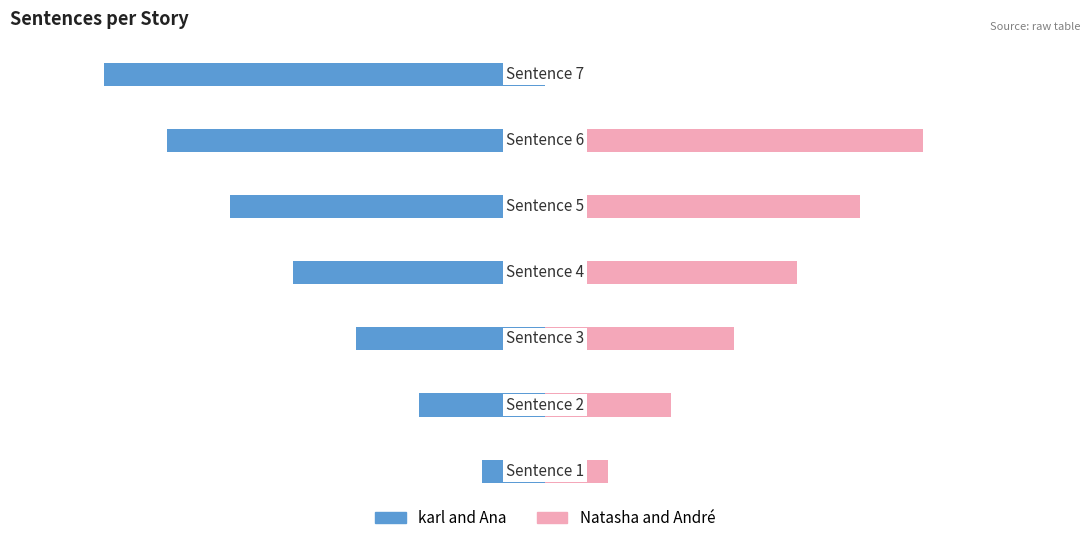

The Natasha and André series shows 0 at −10. True or false?

False